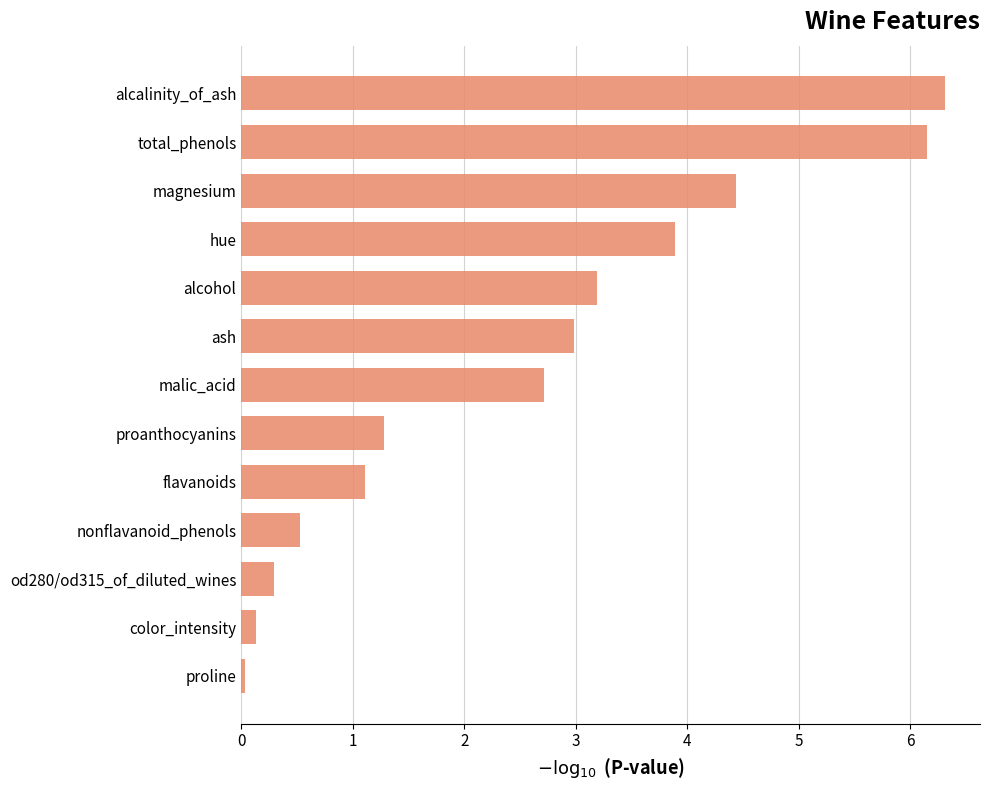

Rank the categories by value from highest to lowest.

alcalinity_of_ash, total_phenols, magnesium, hue, alcohol, ash, malic_acid, proanthocyanins, flavanoids, nonflavanoid_phenols, od280/od315_of_diluted_wines, color_intensity, proline